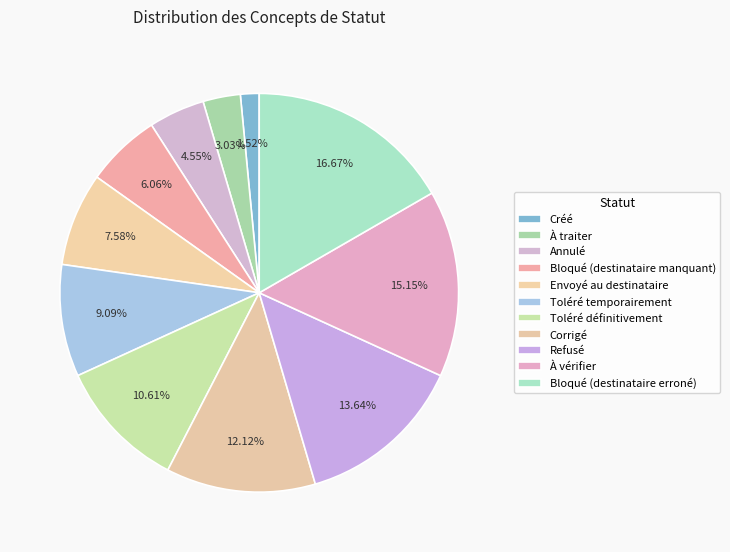

To the nearest percent, what is the difference between the largest and smallest slice percentages?

15%